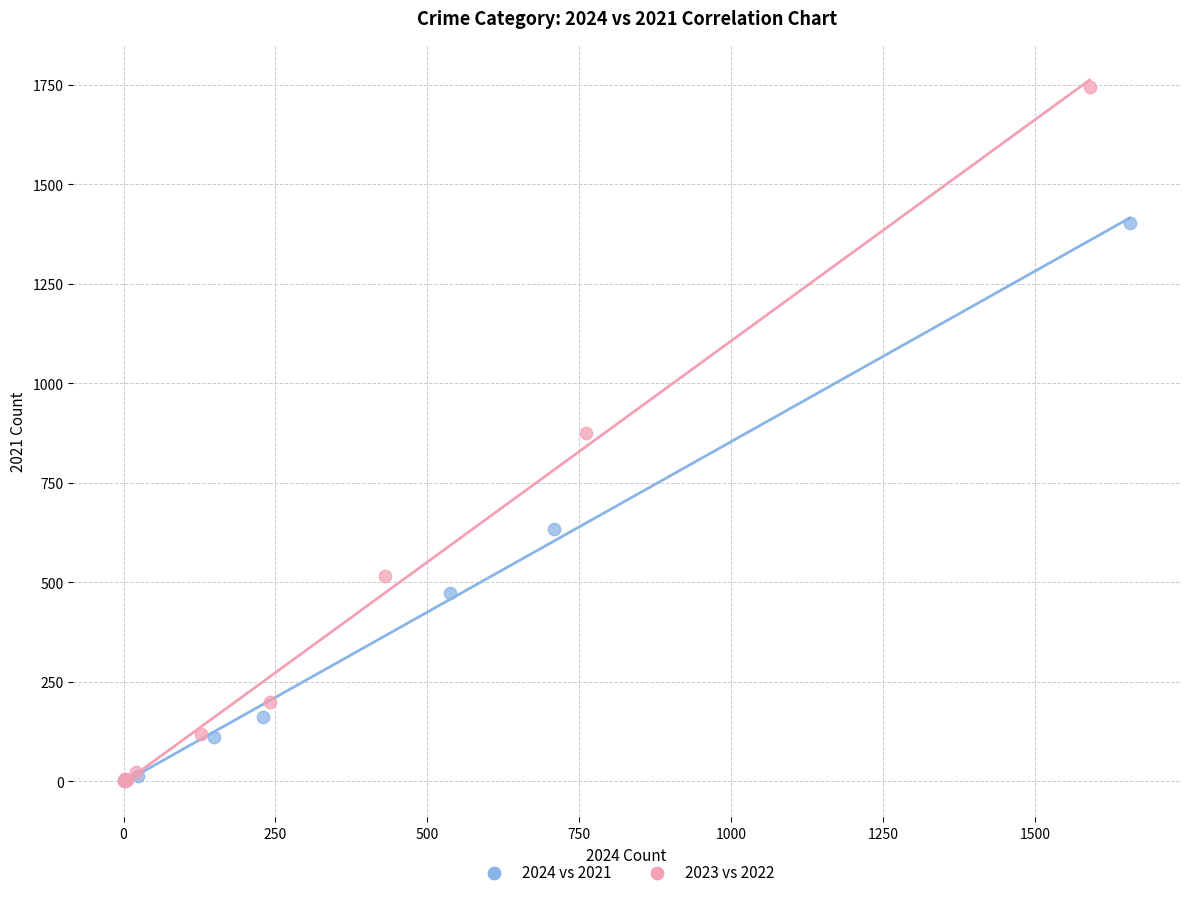

What are all the series names shown in the legend?

2024 vs 2021, 2023 vs 2022